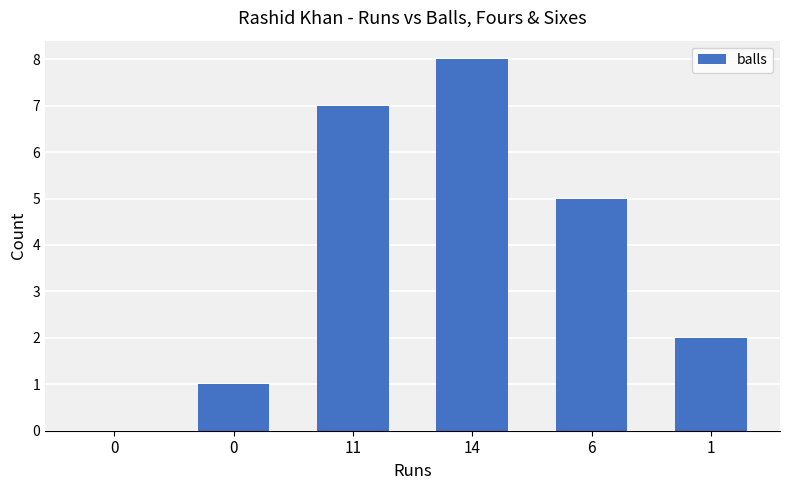

Approximately how many times larger is the value at 6 compared to 11?

0.7